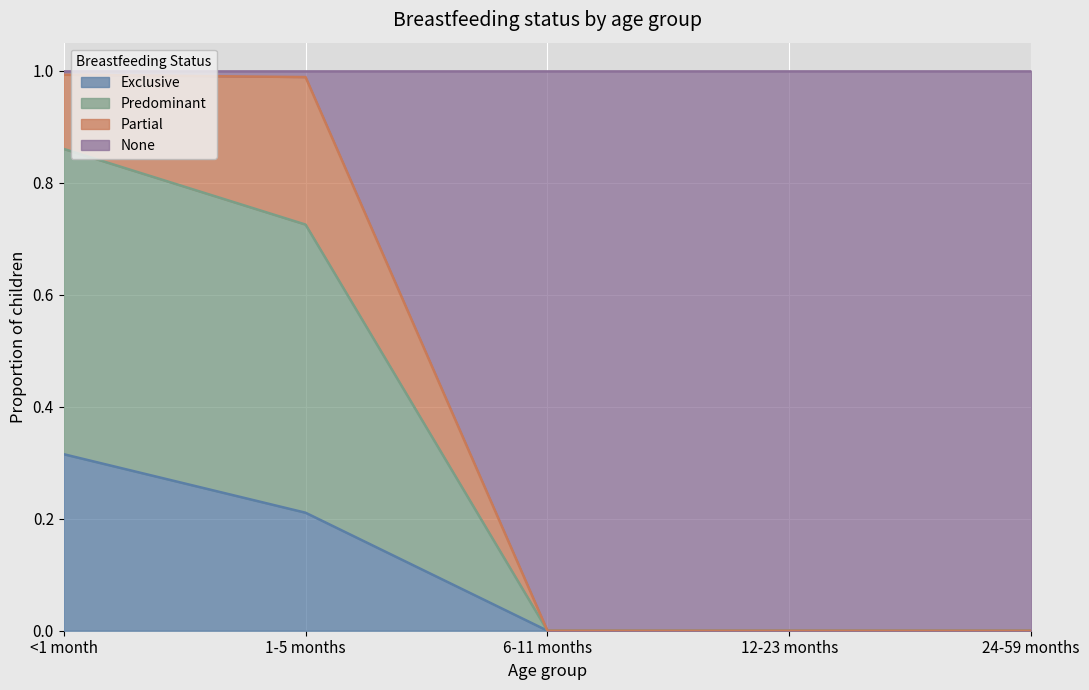

What is the label of the 3rd point from the right?

6-11 months